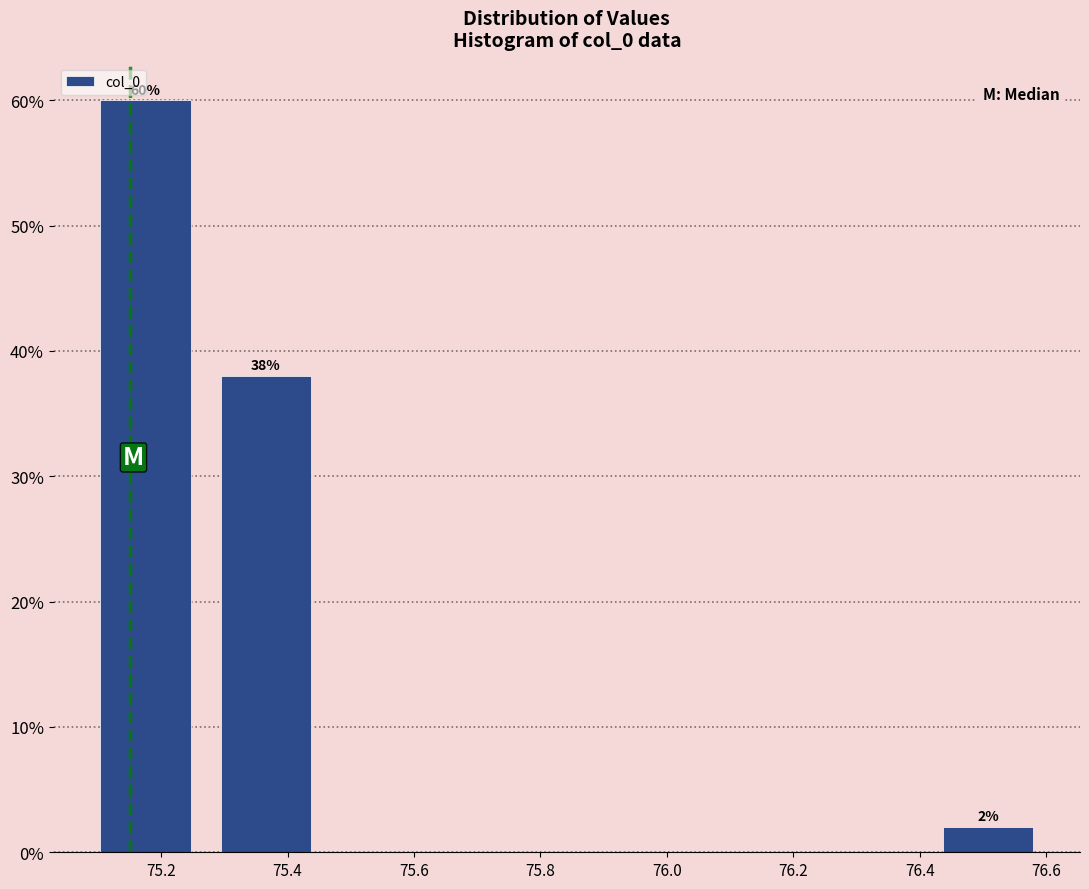

Which range on the x-axis has the tallest bar?

75.08 to 75.28